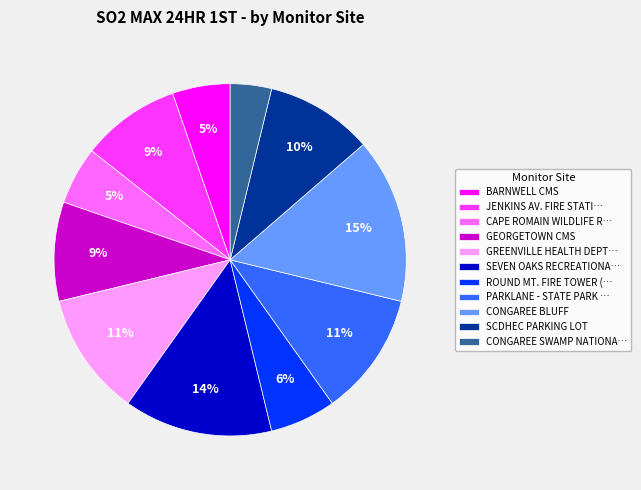

Combined, do CAPE ROMAIN WILDLIFE R… and SCDHEC PARKING LOT account for over 50%?

No